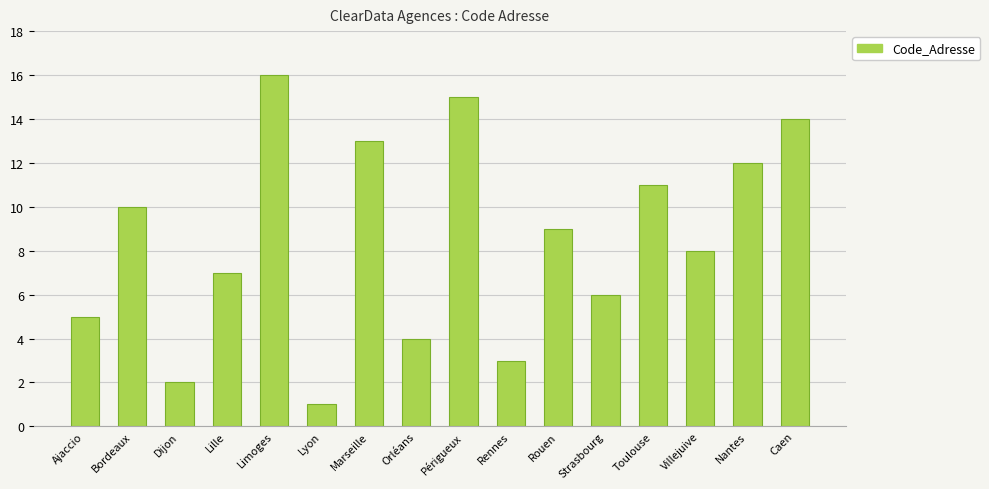

List the labels in order of value, smallest first.

Lyon, Dijon, Rennes, Orléans, Ajaccio, Strasbourg, Lille, Villejuive, Rouen, Bordeaux, Toulouse, Nantes, Marseille, Caen, Périgueux, Limoges